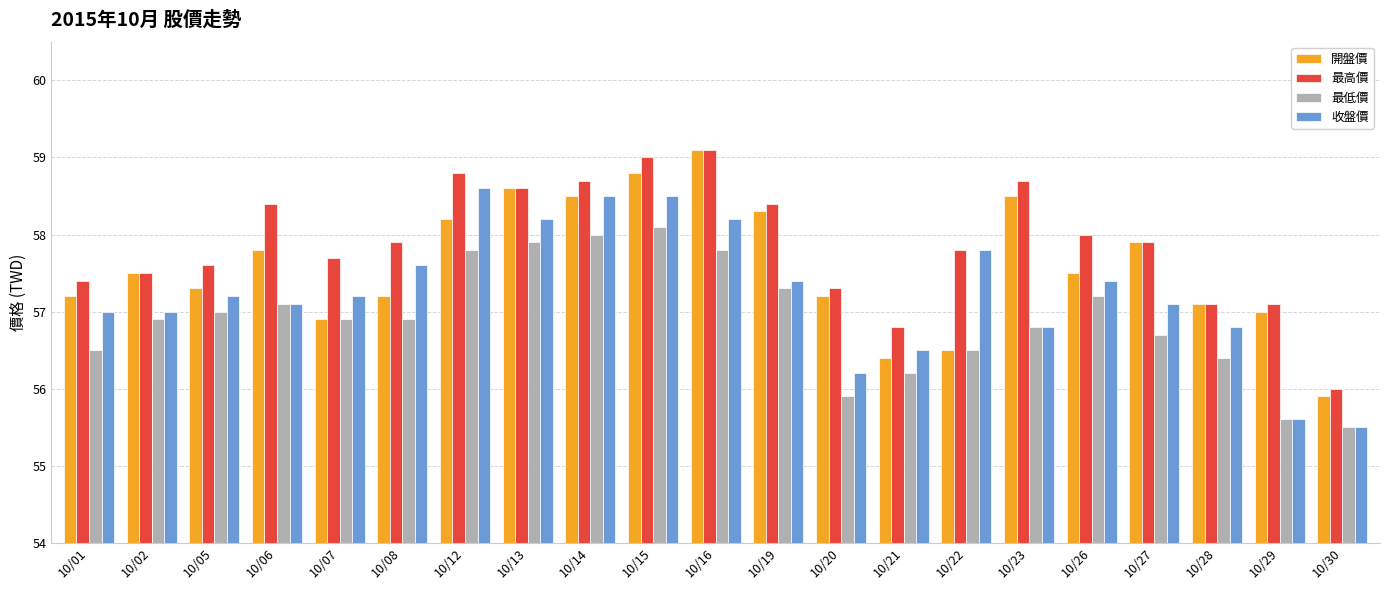

The value of 最低價 at 10/02 is 56.9. True or false?

True